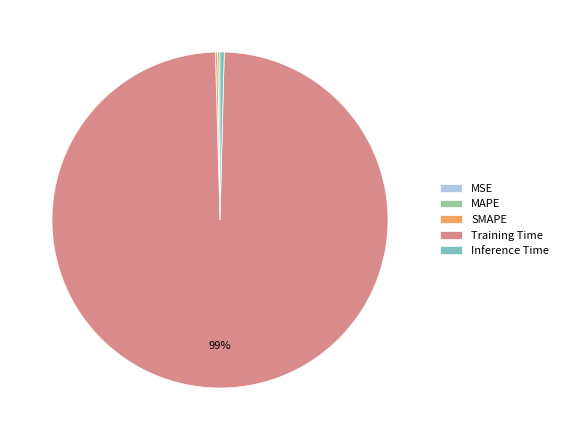

Which category has the biggest portion of the pie?

Training Time